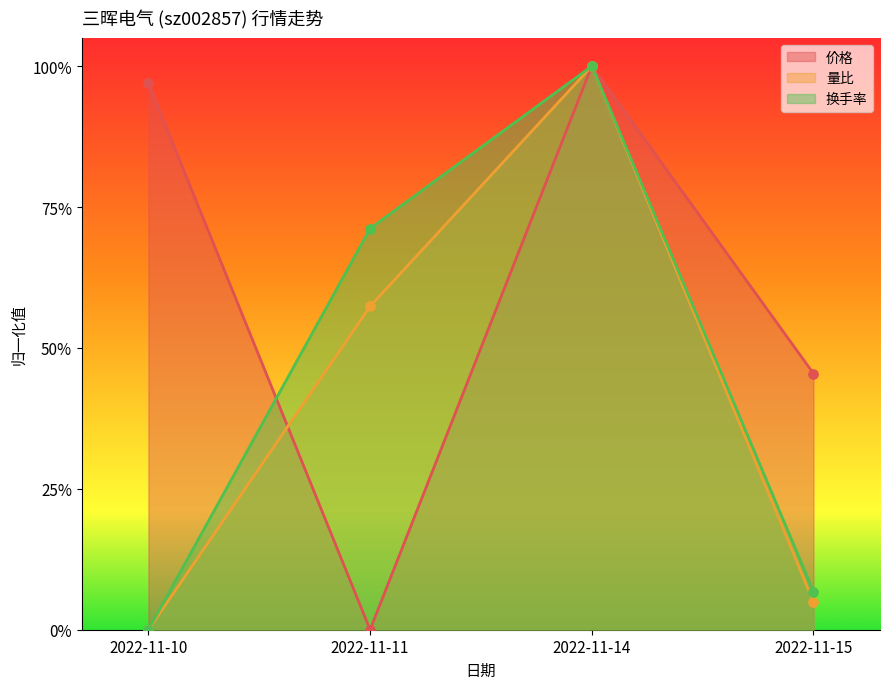

At how many categories does at least one series exceed 0?

4